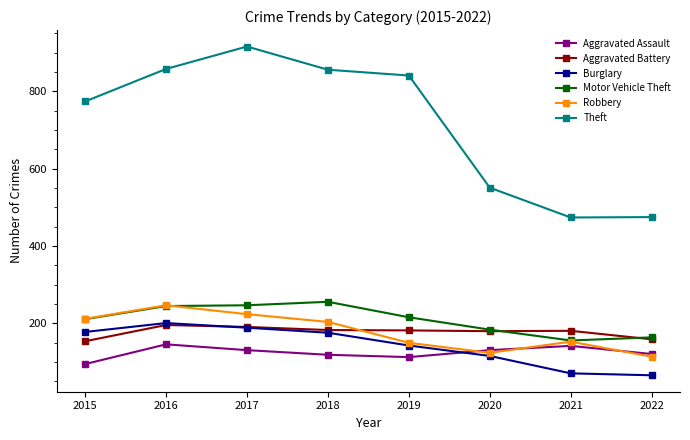

True or false: Theft and Aggravated Assault cross at least once.

False